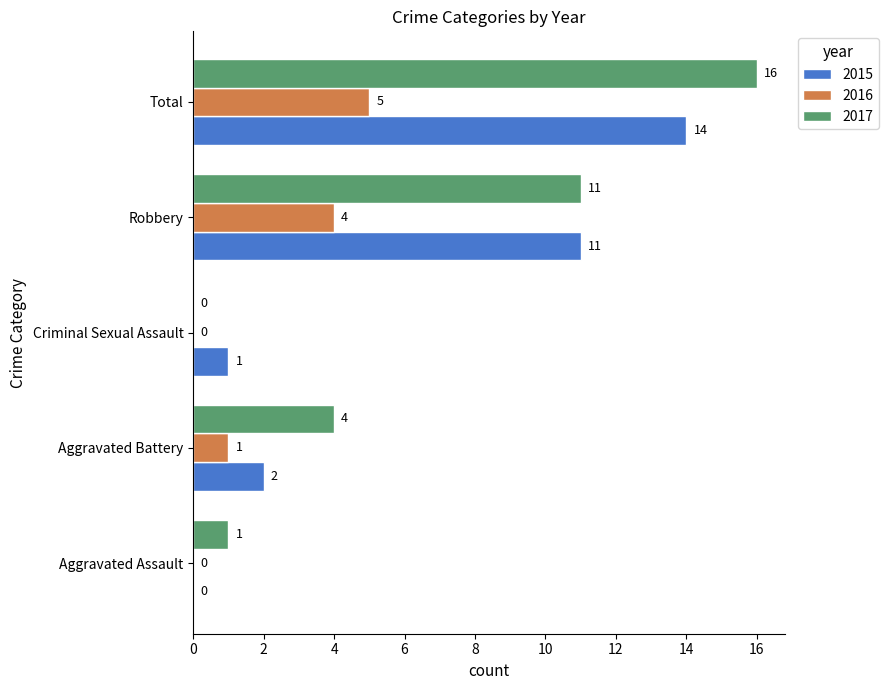

Which category has the highest value in the 2016 series?

Total